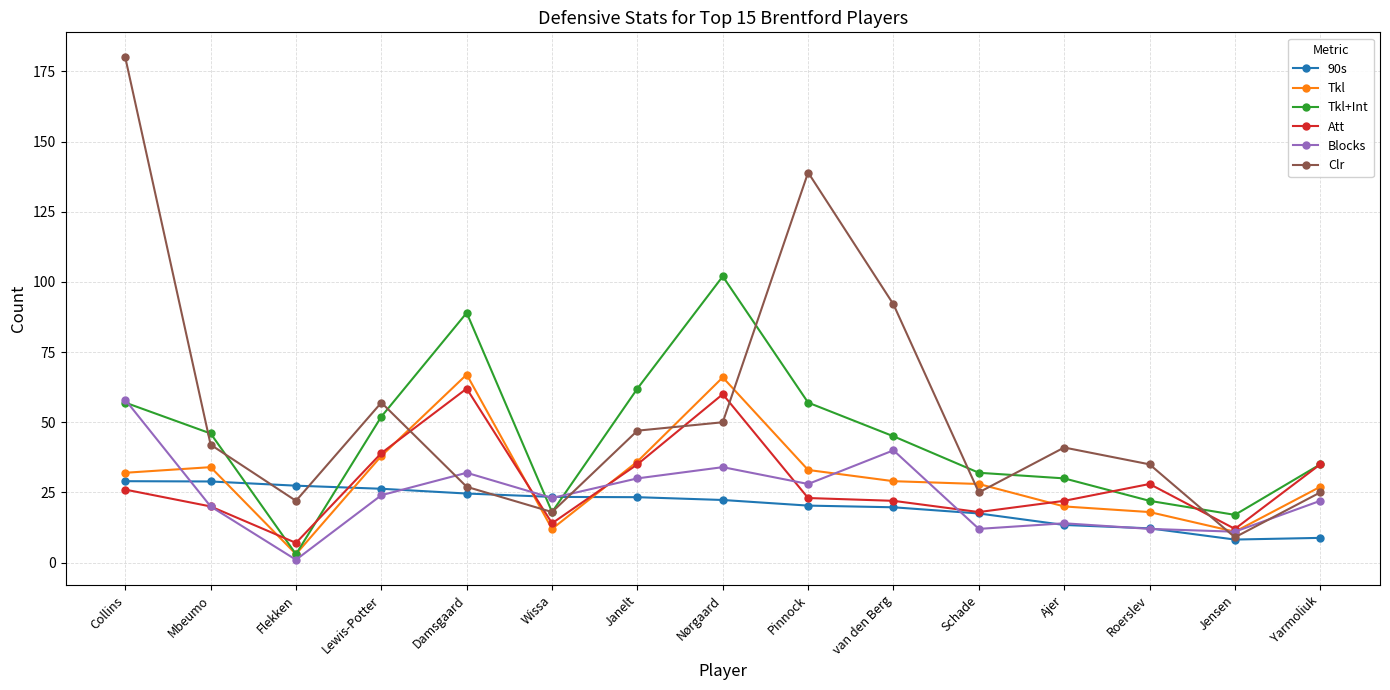

What is the approximate value of Tkl at Flekken?

3.0